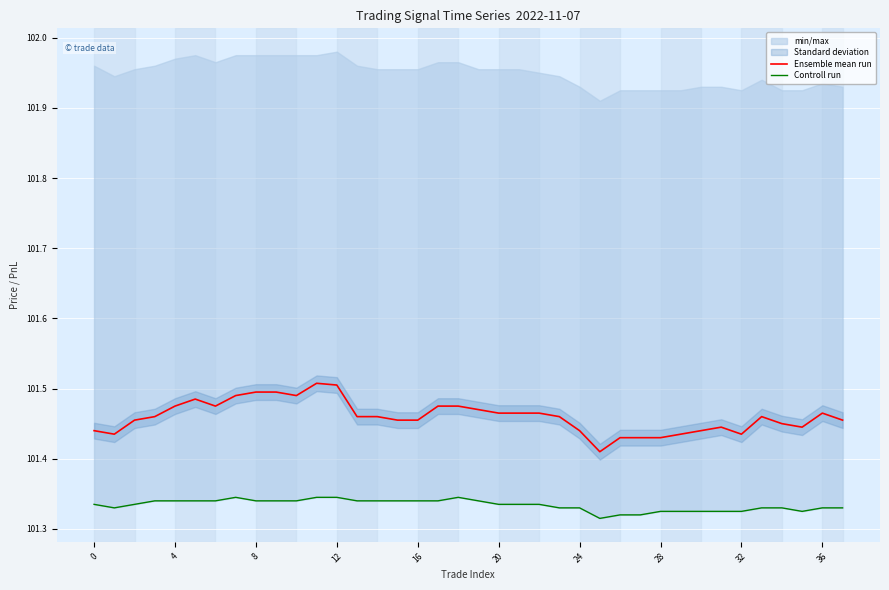

Does the chart display data point markers on the line(s)?

No